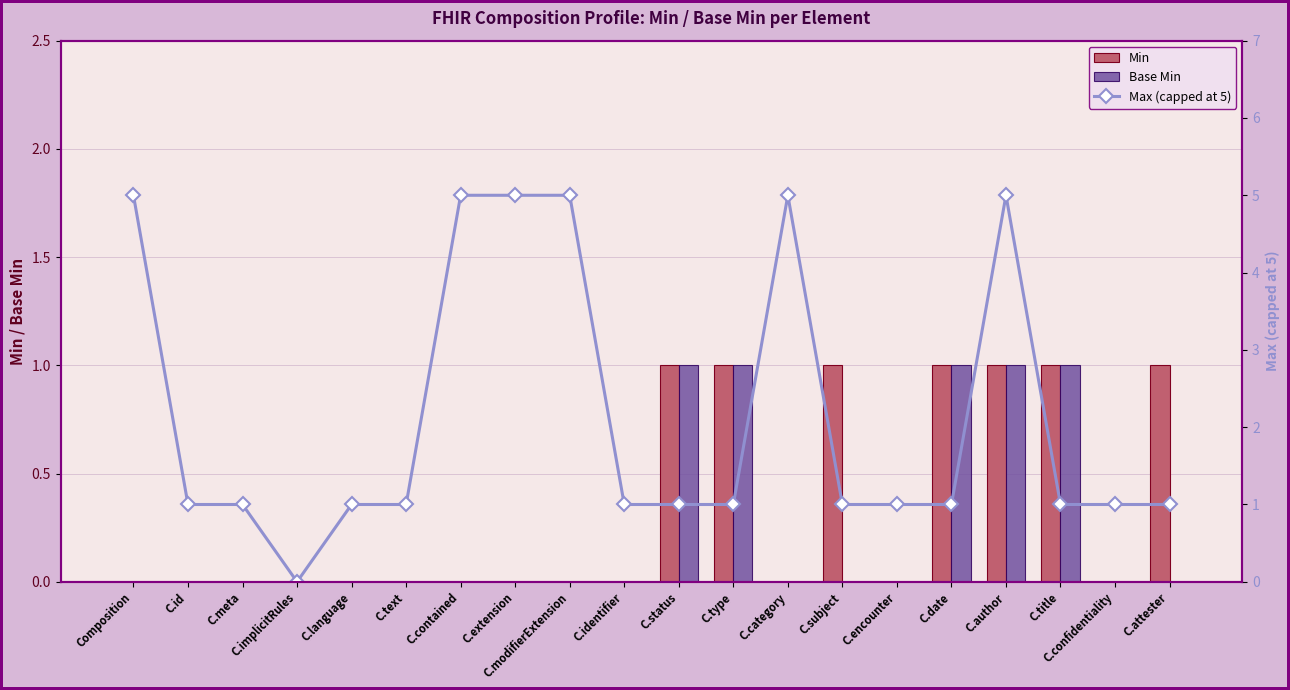

At C.type, list the series in order from smallest to largest.

Min, Base Min, Max (capped at 5)